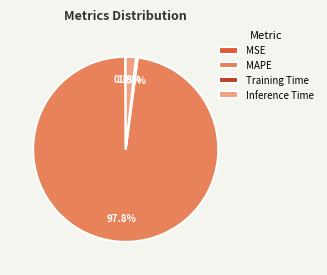

Combined, do Training Time and Inference Time account for over 50%?

No